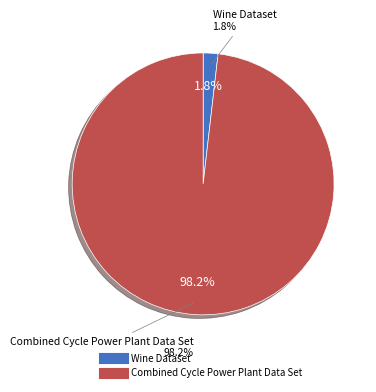

Is the sum of Wine Dataset and Combined Cycle Power Plant Data Set greater than half?

Yes